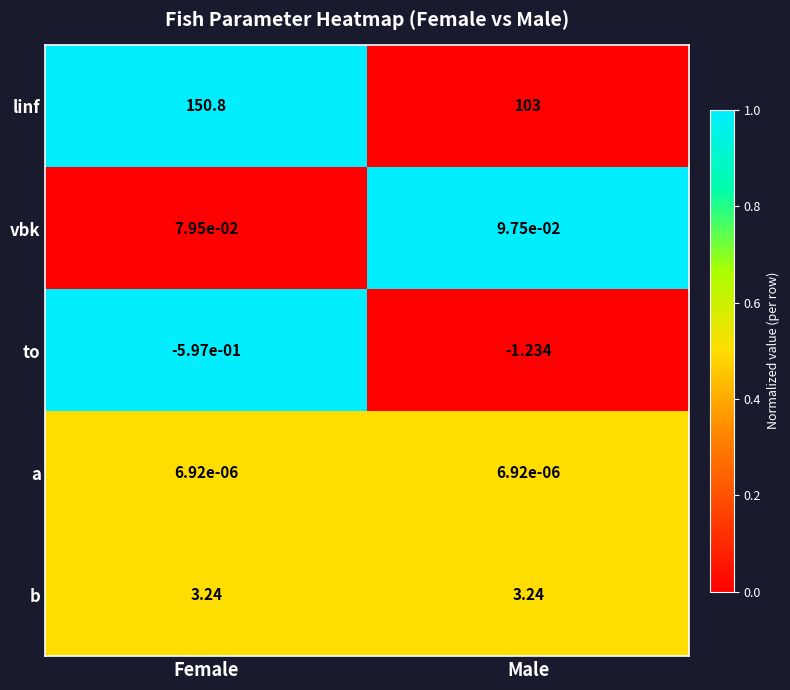

At which category is the sum across all series the highest?

Female